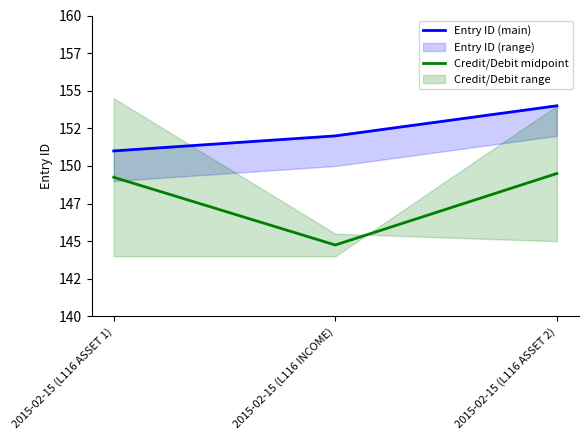

At which label does Credit/Debit midpoint reach its minimum?

2015-02-15 (L116 INCOME)